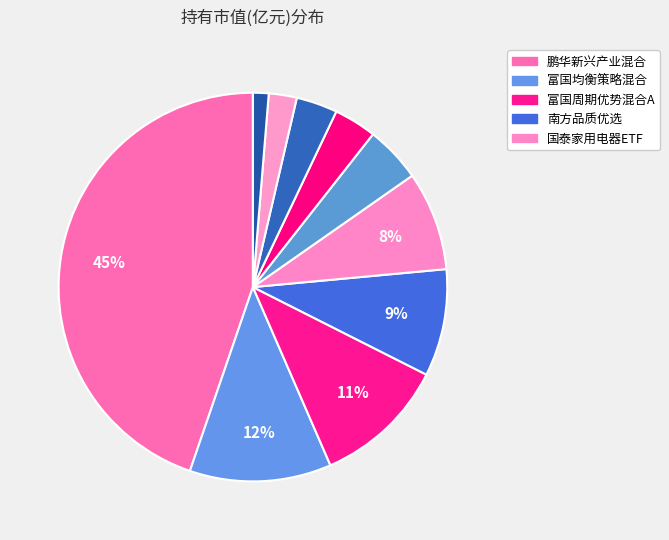

Which slice is the smallest?

西部利得祥运灵活配置混合A